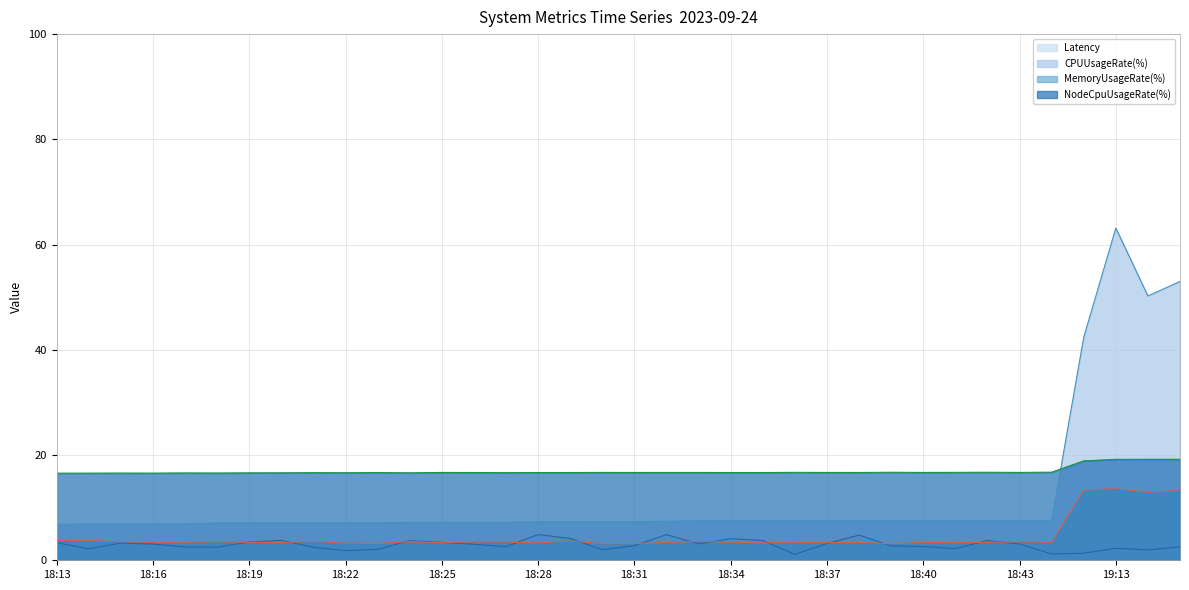

True or false: CPUUsageRate(%) and MemoryUsageRate(%) intersect in this chart.

False